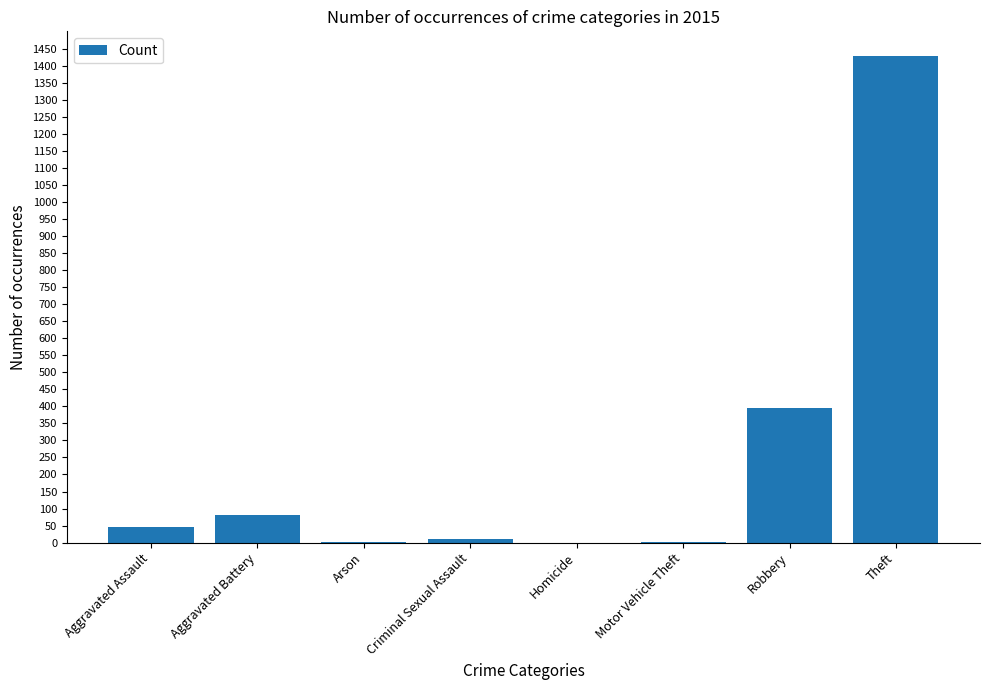

Between Aggravated Assault and Criminal Sexual Assault, which is larger?

Aggravated Assault